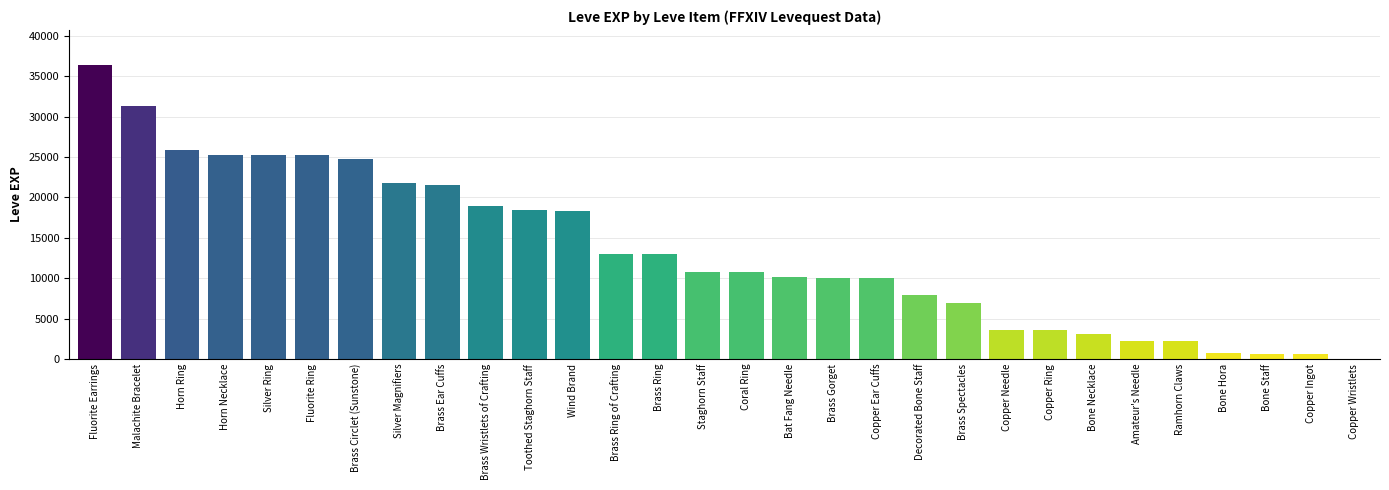

What is the greatest value displayed?

36390